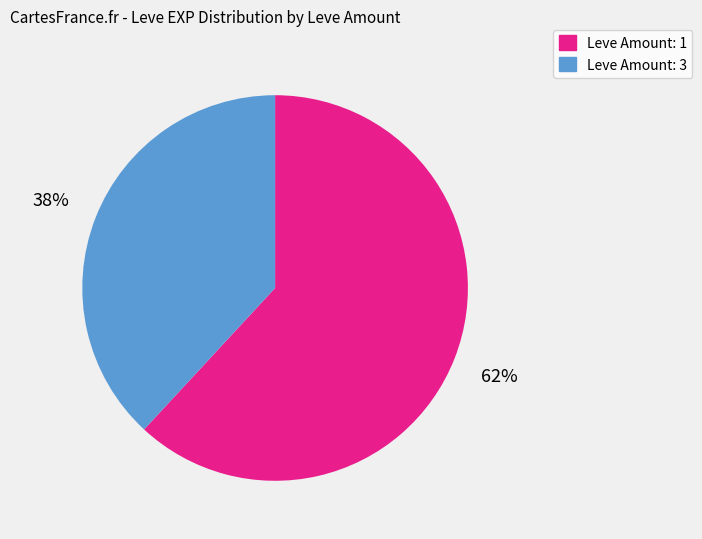

To the nearest percent, what is the average slice percentage?

50%